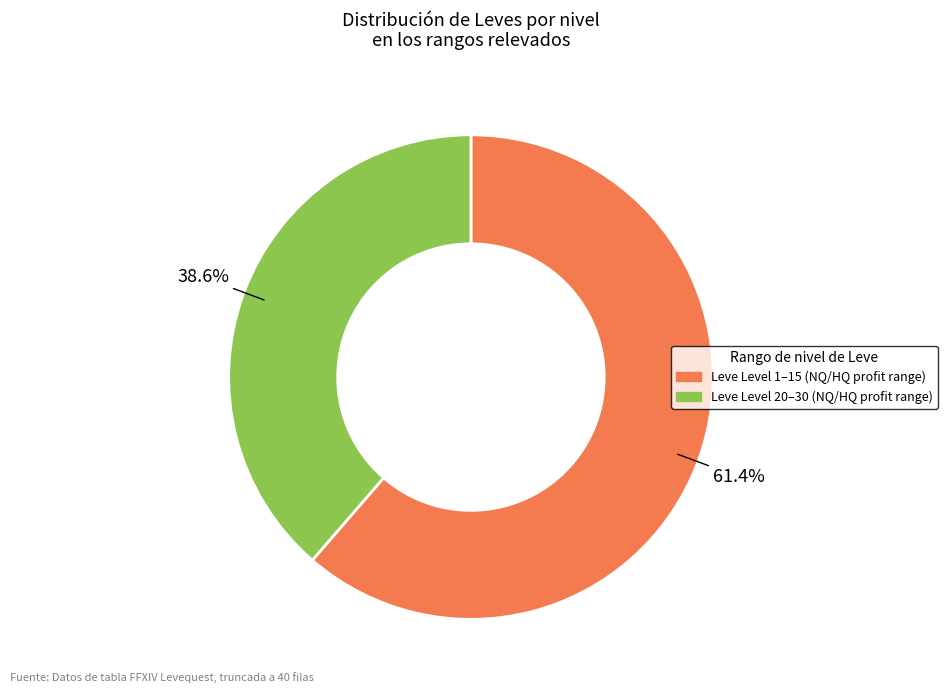

Does any single category account for the majority?

Yes